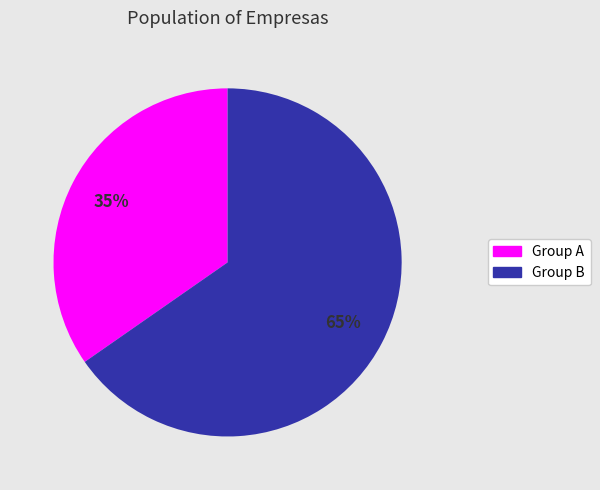

How many slices are in this pie chart?

2